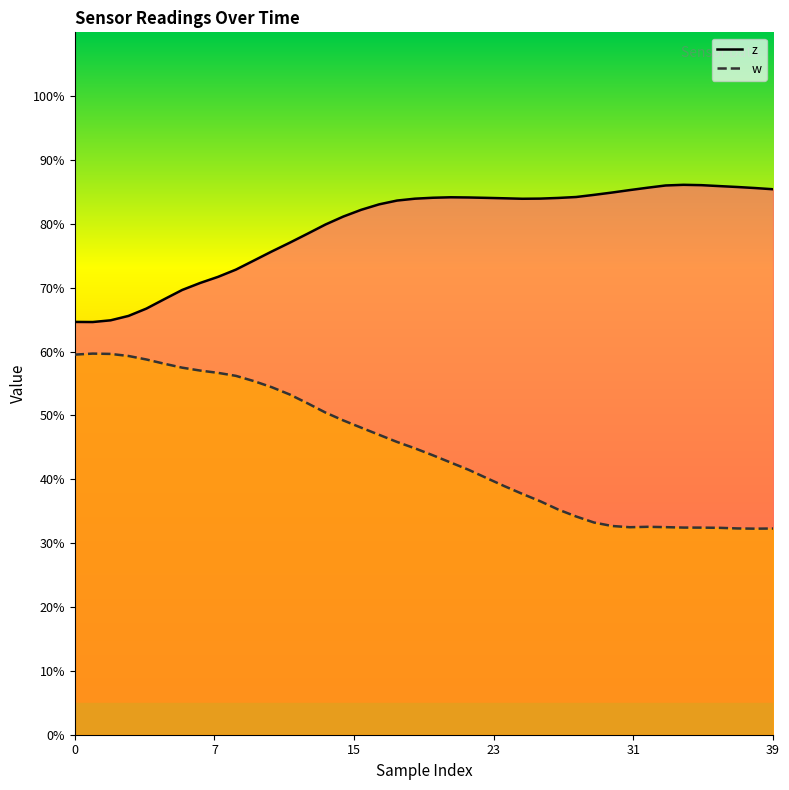

True or false: w has a value of 0.5 at 18.

True